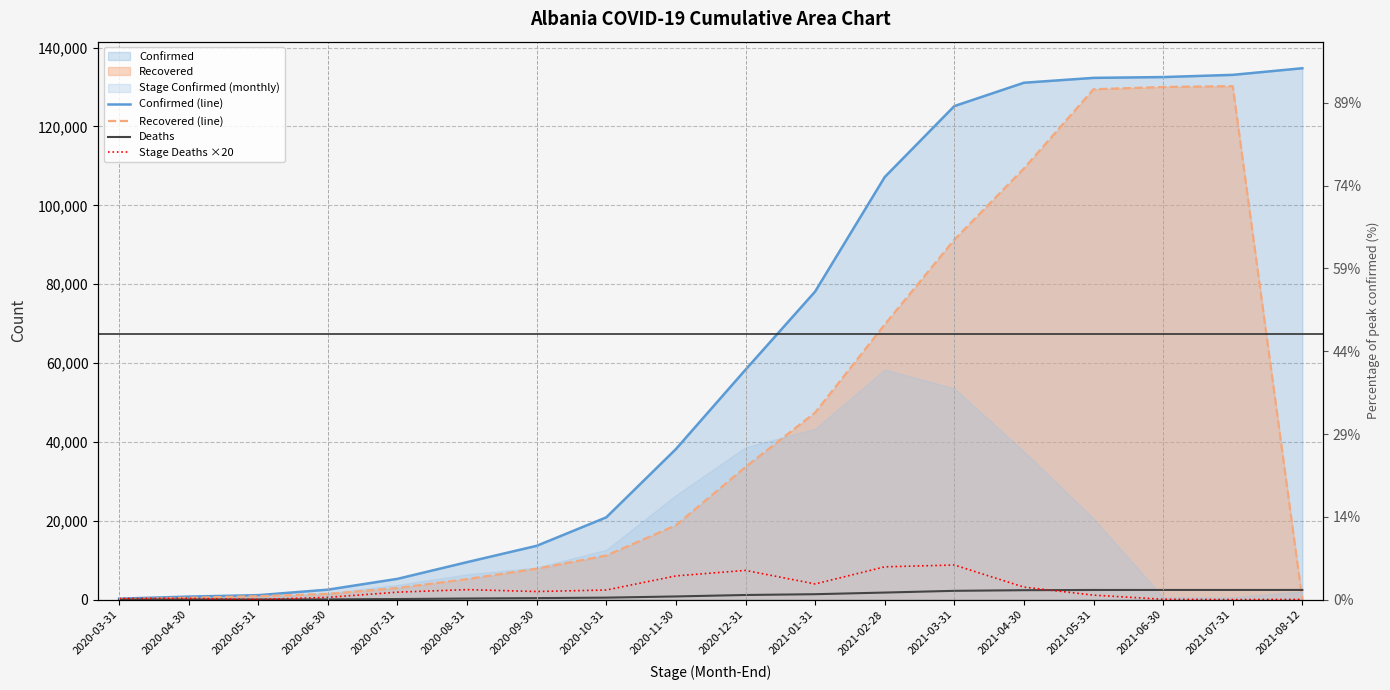

How many lines are shown in the chart?

4